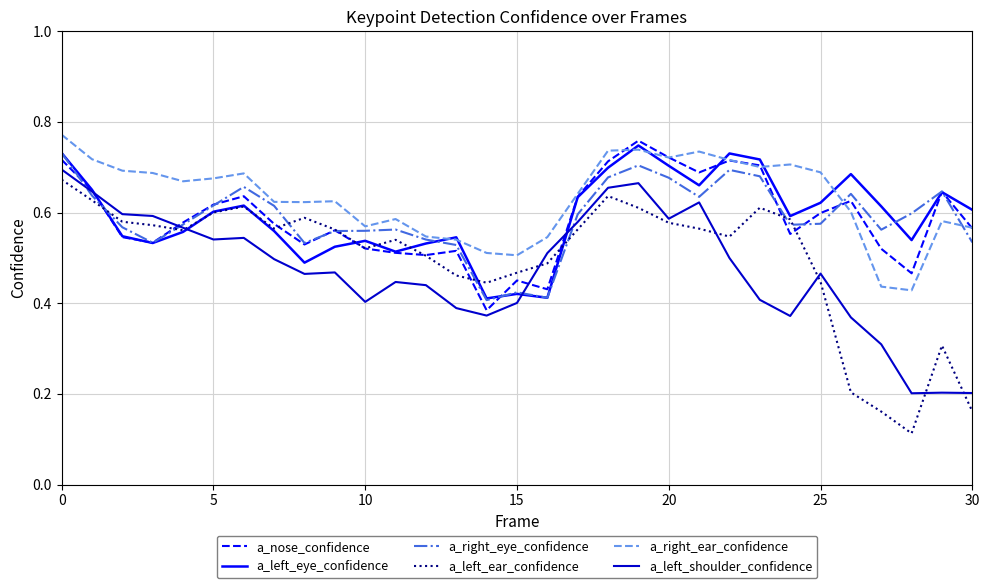

True or false: a_left_shoulder_confidence has more than 1 interior local peaks.

True